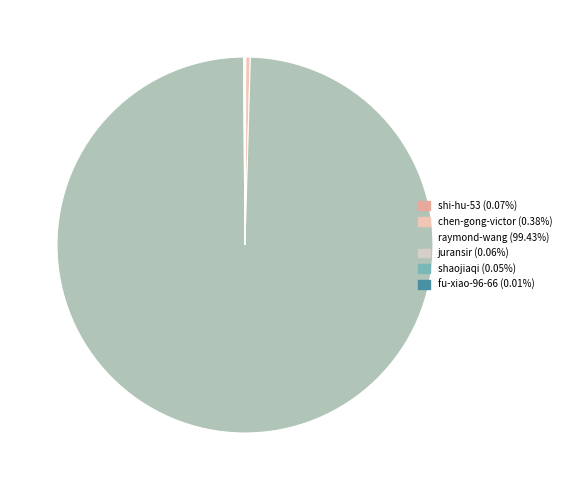

Rank the categories by value from lowest to highest.

fu-xiao-96-66, shaojiaqi, juransir, shi-hu-53, chen-gong-victor, raymond-wang